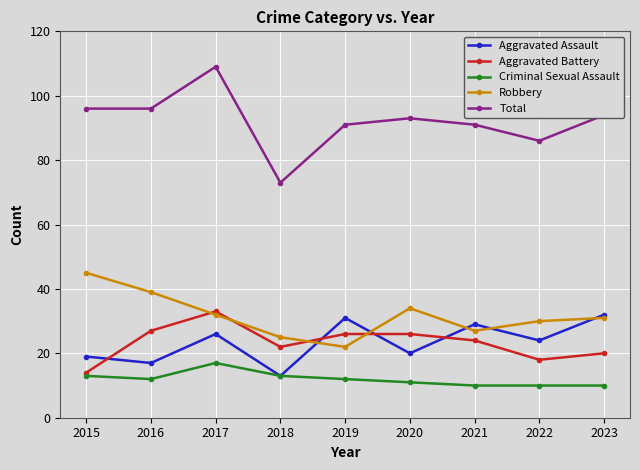

In Robbery, how many points are lower than both neighbors (excluding endpoints)?

2